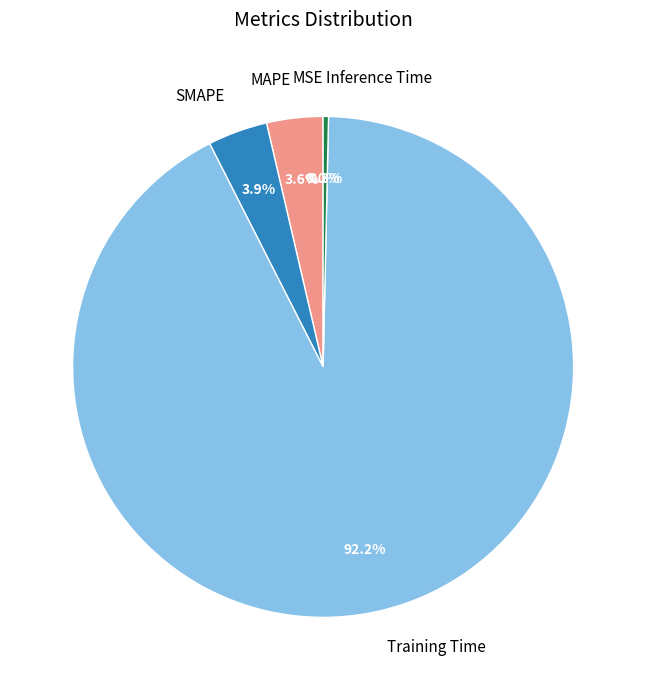

What percentage is NOT represented by Training Time?

7.8%